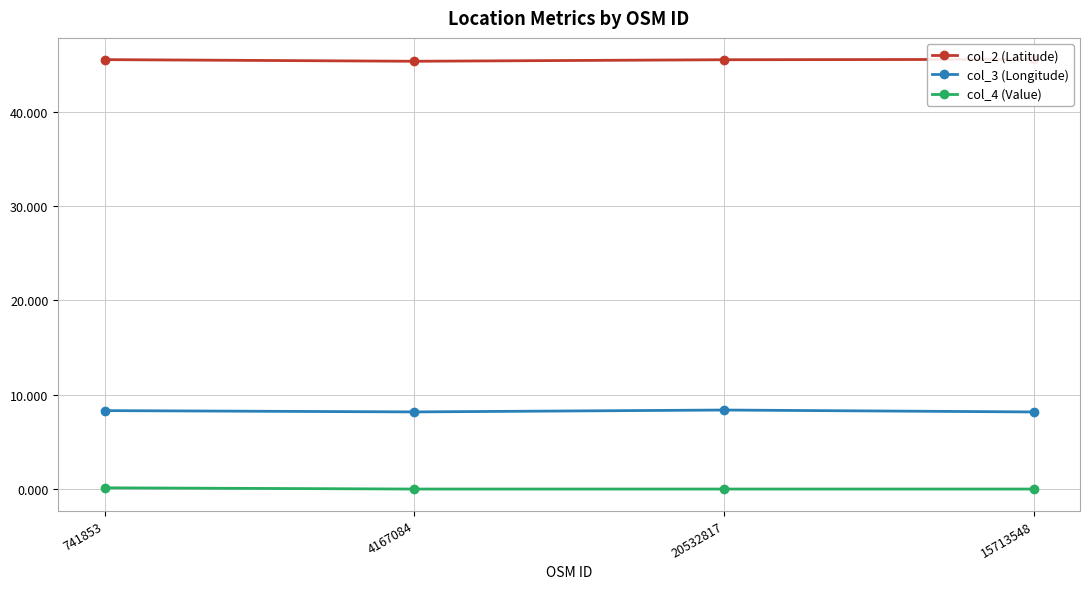

What are all the series names shown in the legend?

col_2 (Latitude), col_3 (Longitude), col_4 (Value)